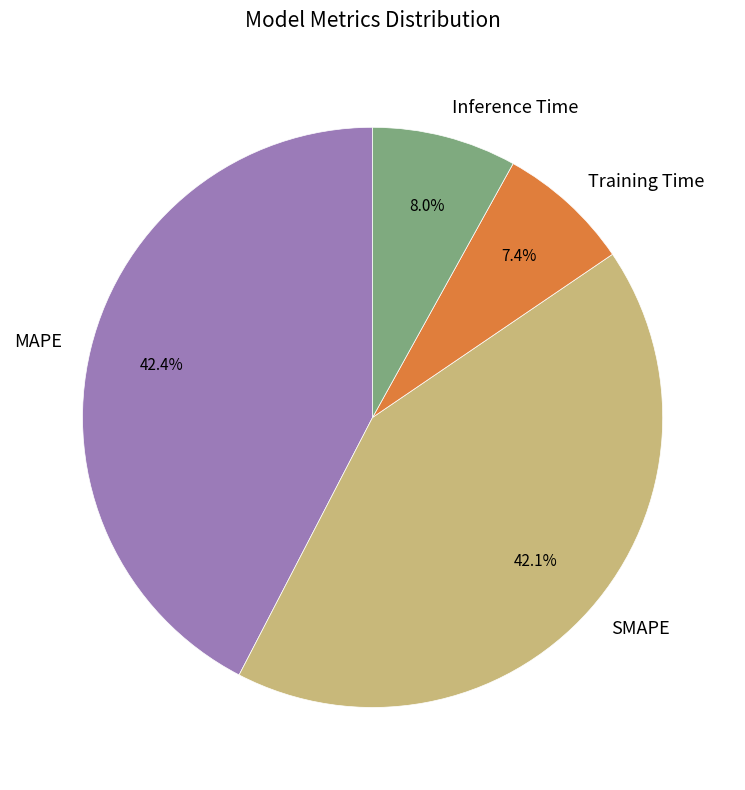

Which category has the smallest portion of the pie?

Training Time